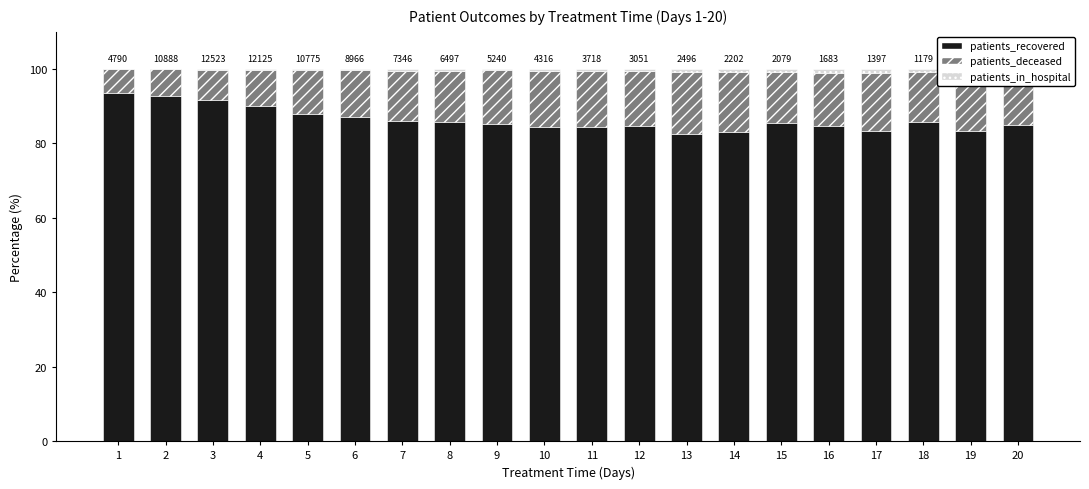

What is the difference between the second highest and second lowest values in the patients_recovered series?

9.7